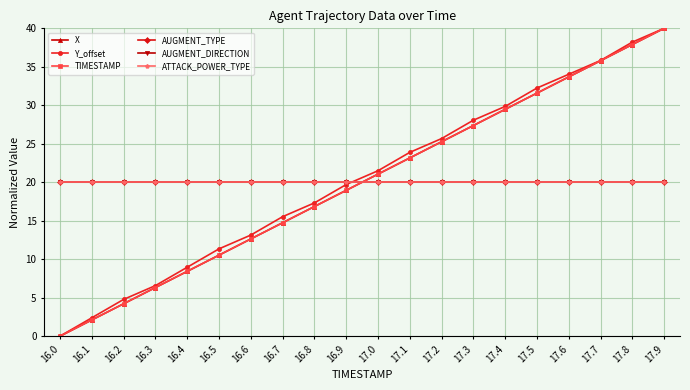

Is the value of AUGMENT_TYPE at 16.7 greater than the value of Y_offset at 17.9?

No